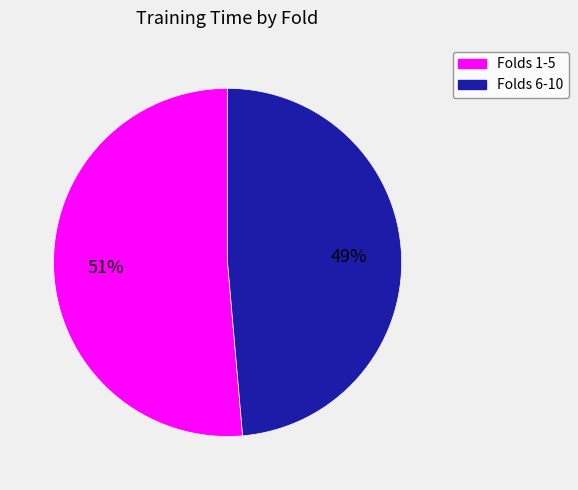

To the nearest percent, what is the average slice percentage?

50%